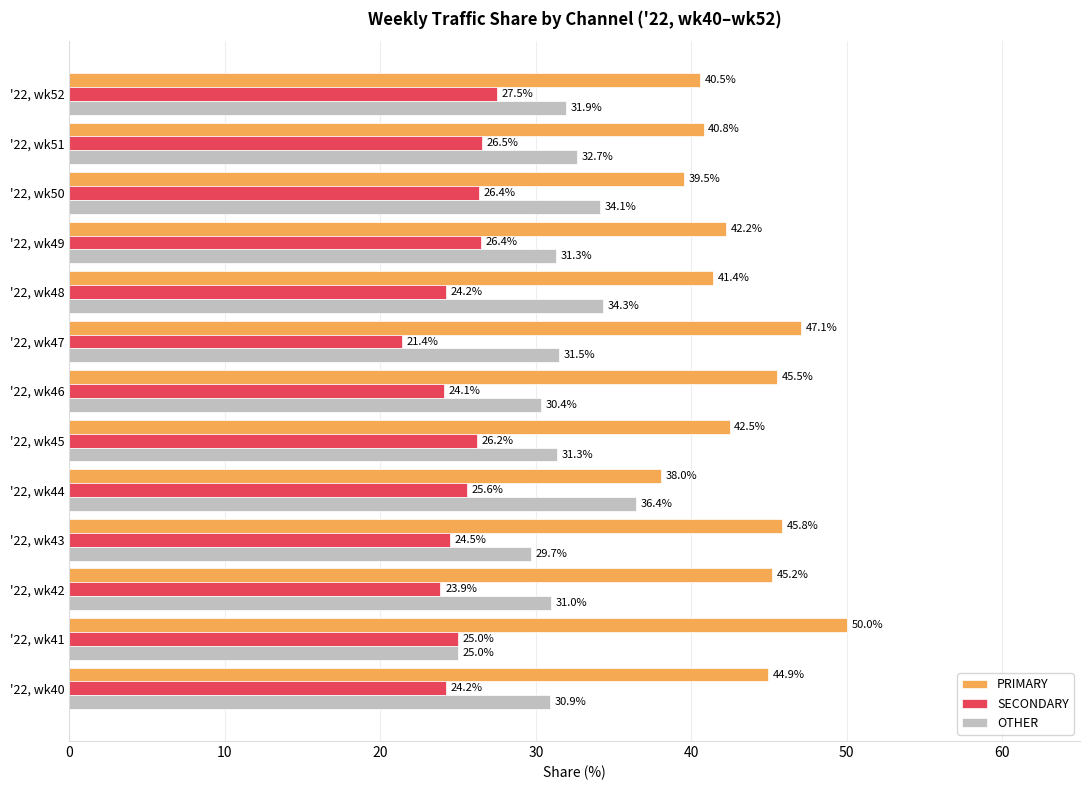

What is the highest value of the OTHER series?

36.4